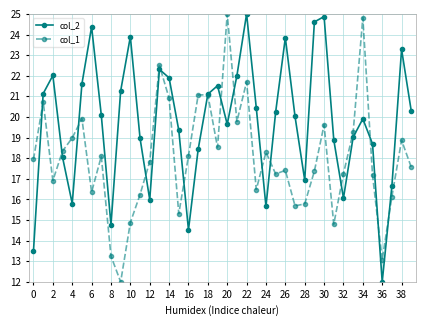

Rank the series by their average value, from highest to lowest.

col_2, col_1